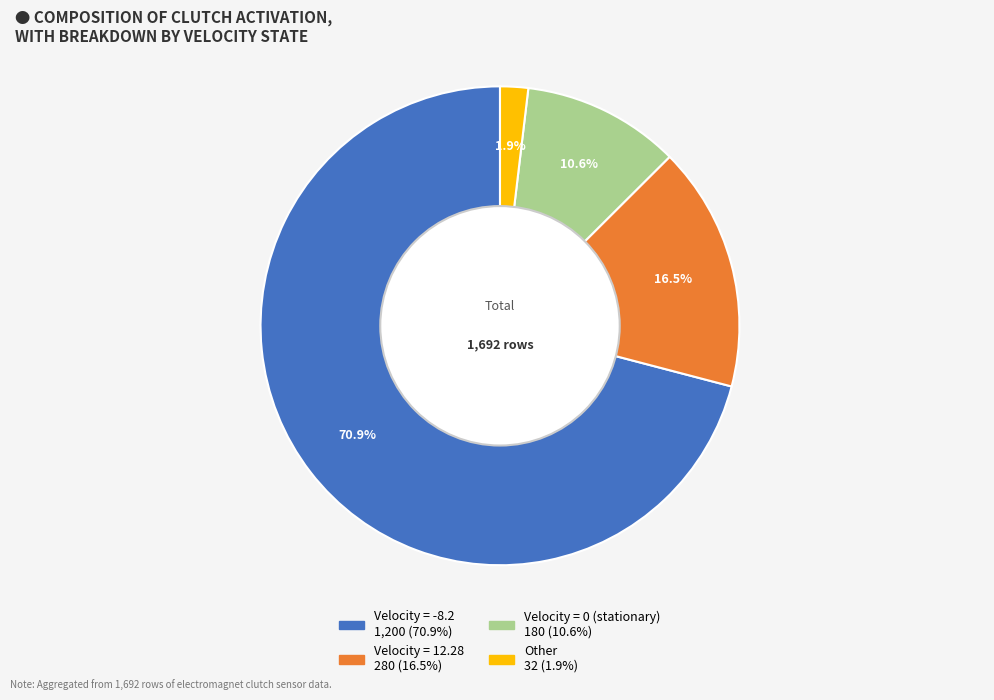

How many slices are in this pie chart?

4